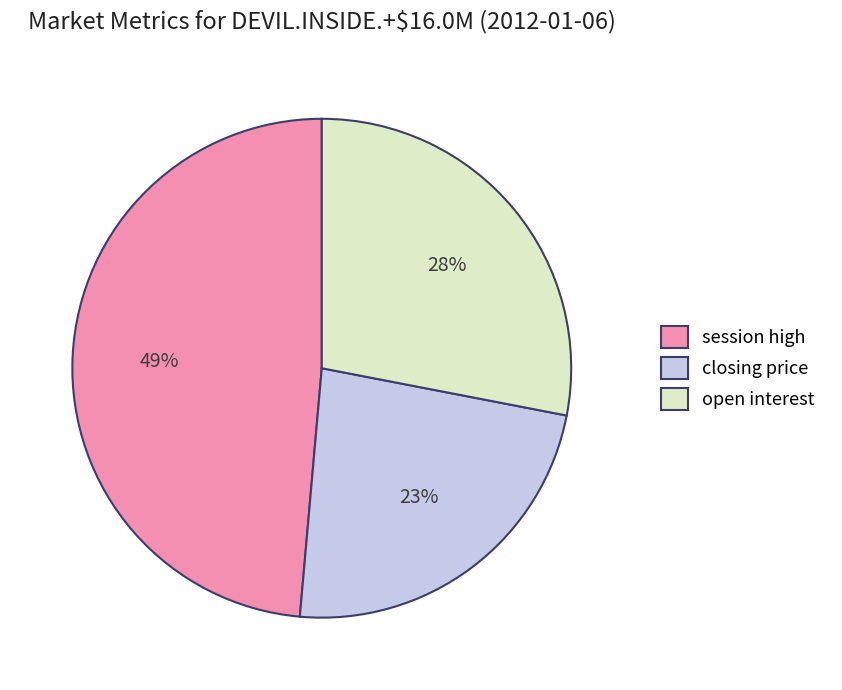

Is it true that session high is 49% of the pie?

True